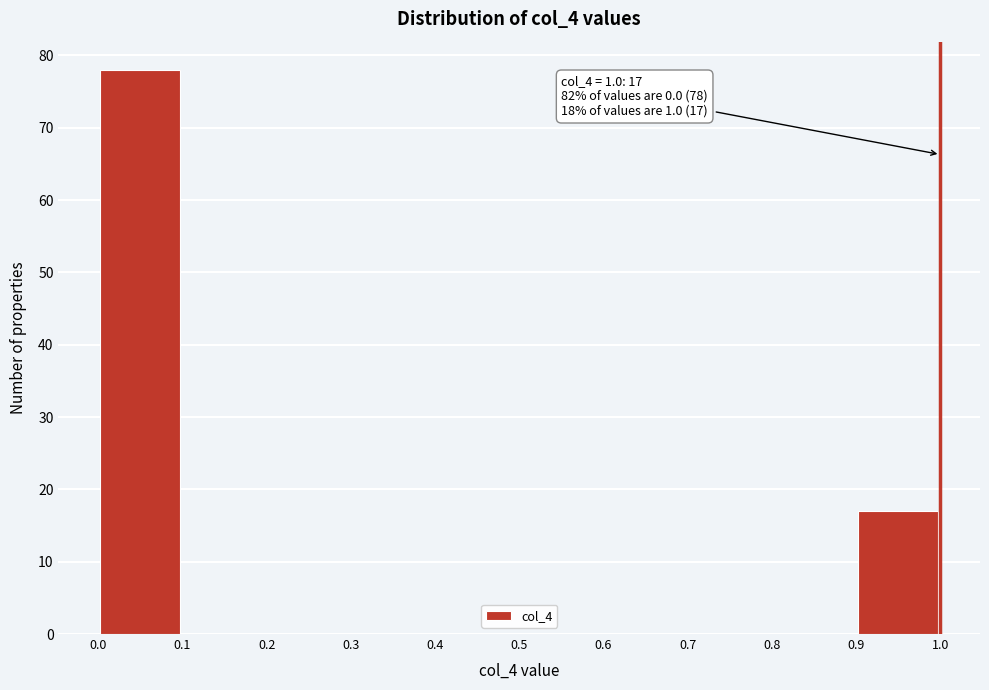

Which range on the x-axis has the tallest bar?

0.0 to 0.1